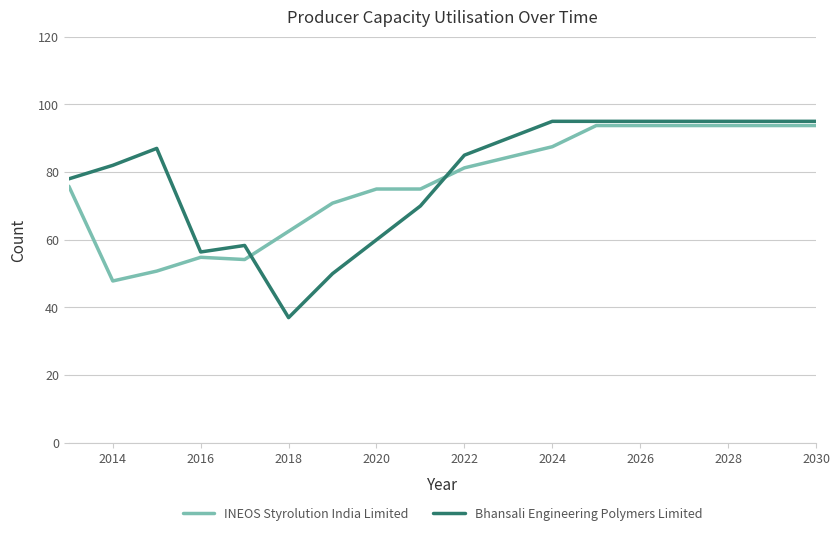

True or false: INEOS Styrolution India Limited and Bhansali Engineering Polymers Limited intersect in this chart.

True